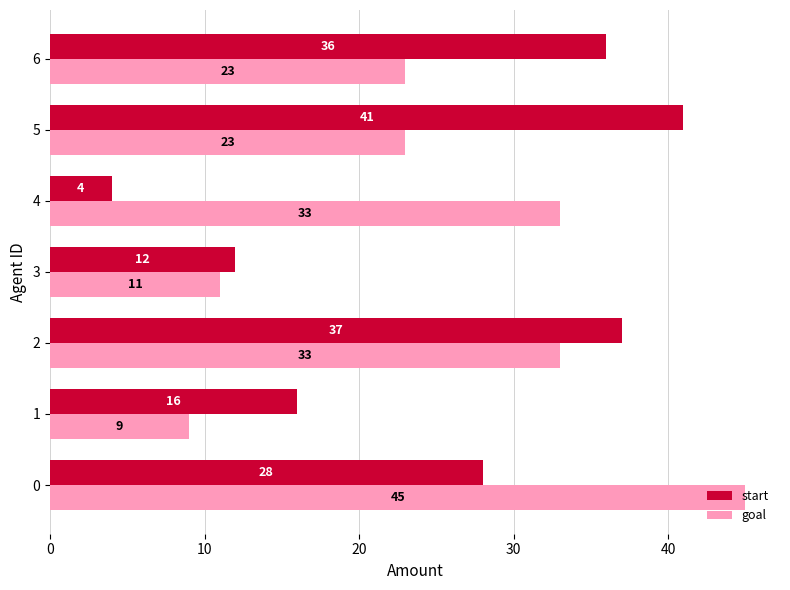

What is the total value across all series at 6?

59